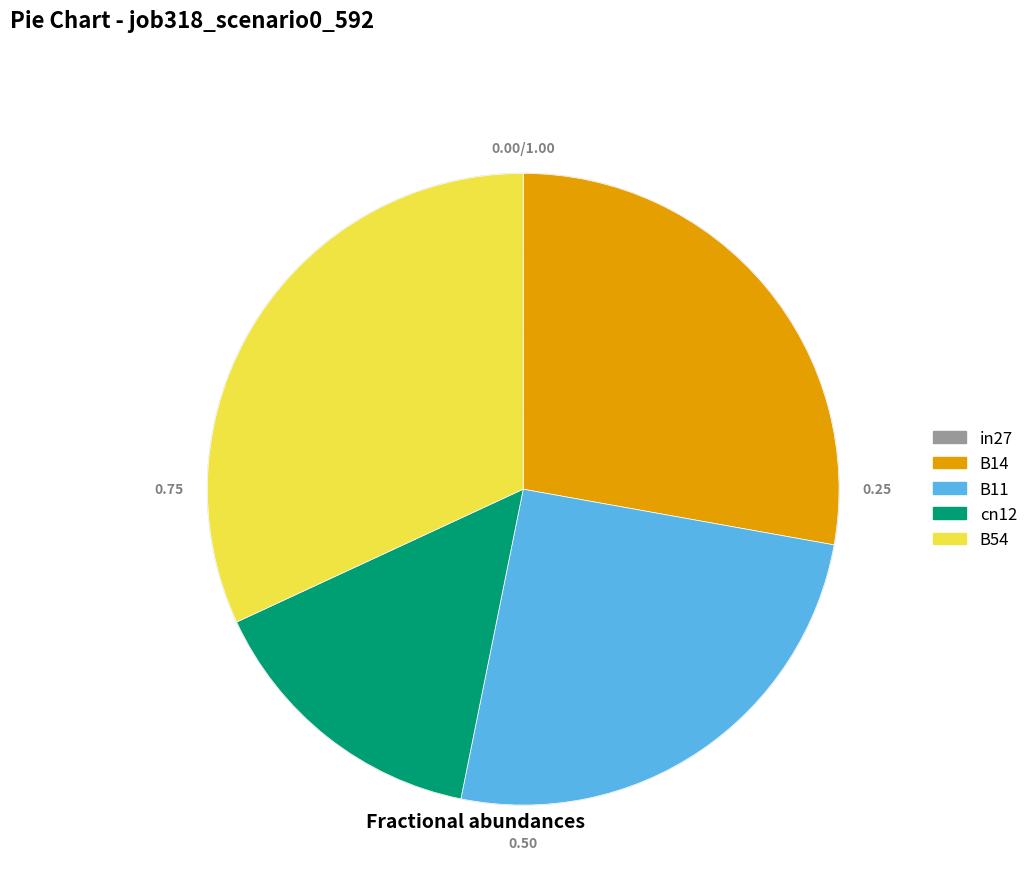

Is the sum of B54 and B11 greater than half?

Yes